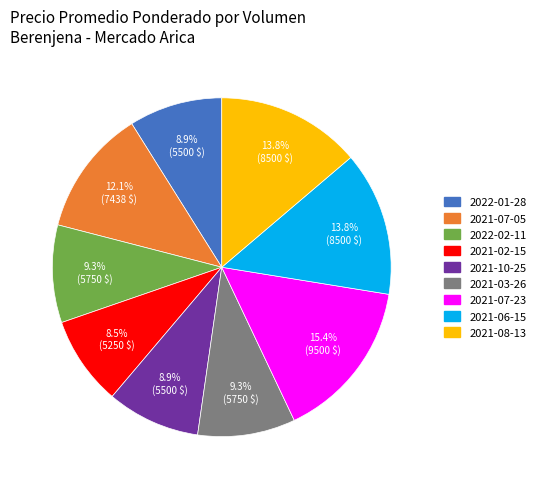

What is the total percentage of 2021-07-05 and 2022-01-28?

21.0%